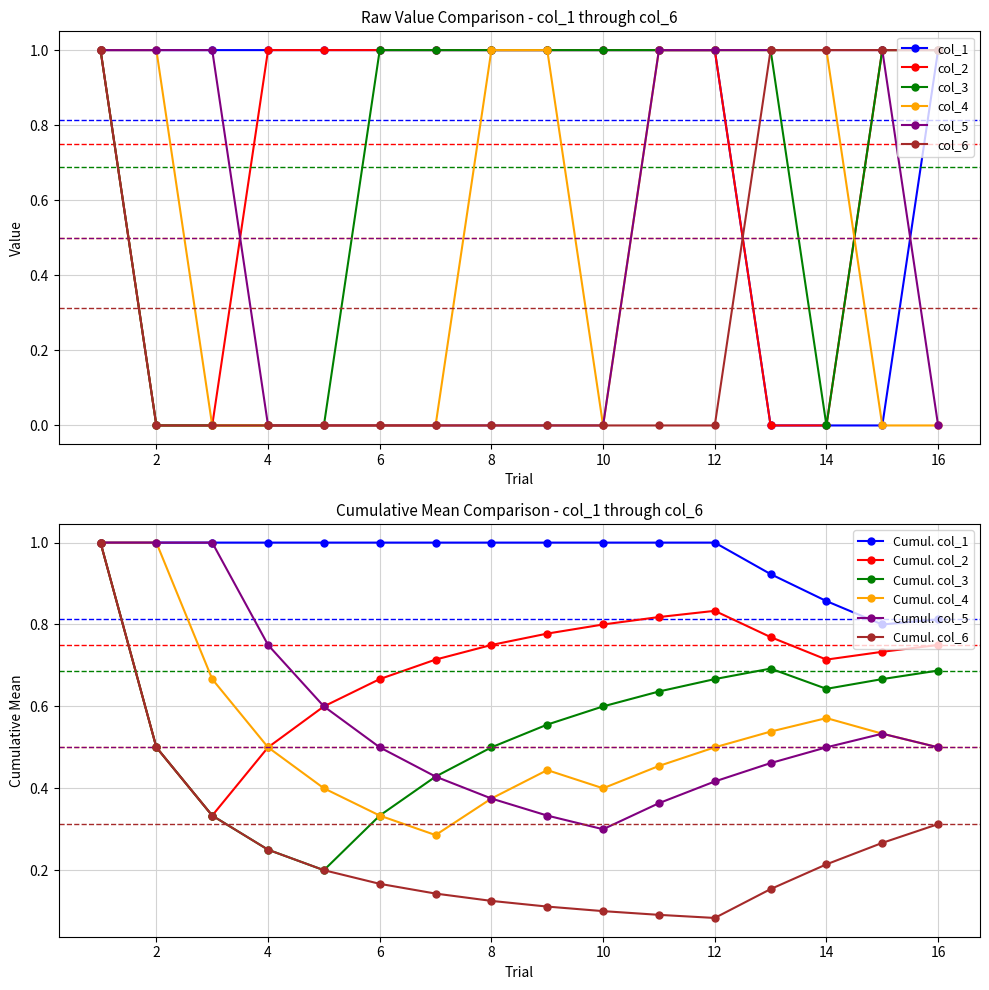

How many values in the col_4 series are below 1?

8